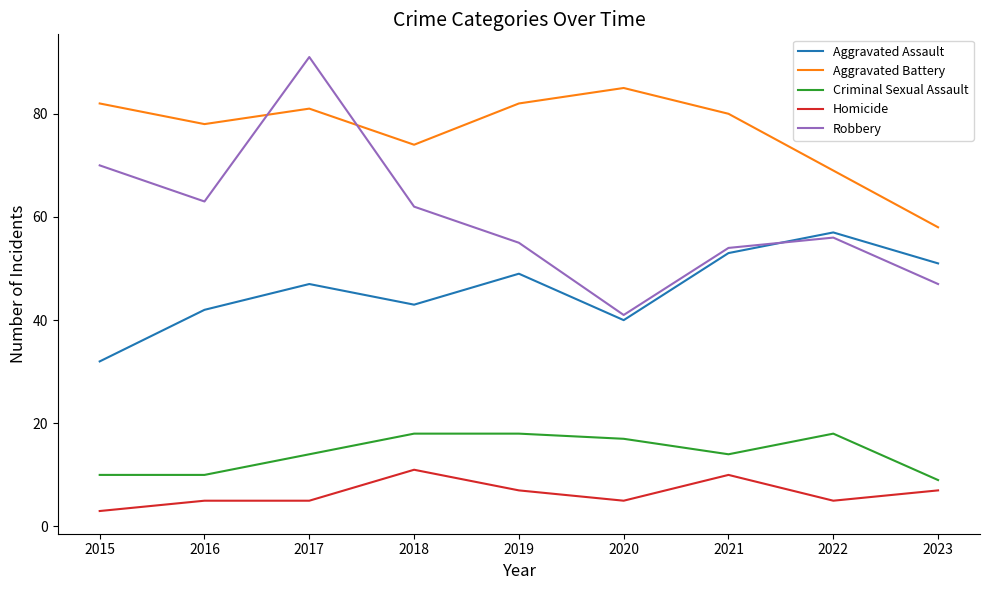

Reading left to right, extract all data points from this chart.

Aggravated Assault: 32	42	47	43	49	40	53	57	51
Aggravated Battery: 82	78	81	74	82	85	80	69	58
Criminal Sexual Assault: 10	10	14	18	18	17	14	18	9
Homicide: 3	5	5	11	7	5	10	5	7
Robbery: 70	63	91	62	55	41	54	56	47